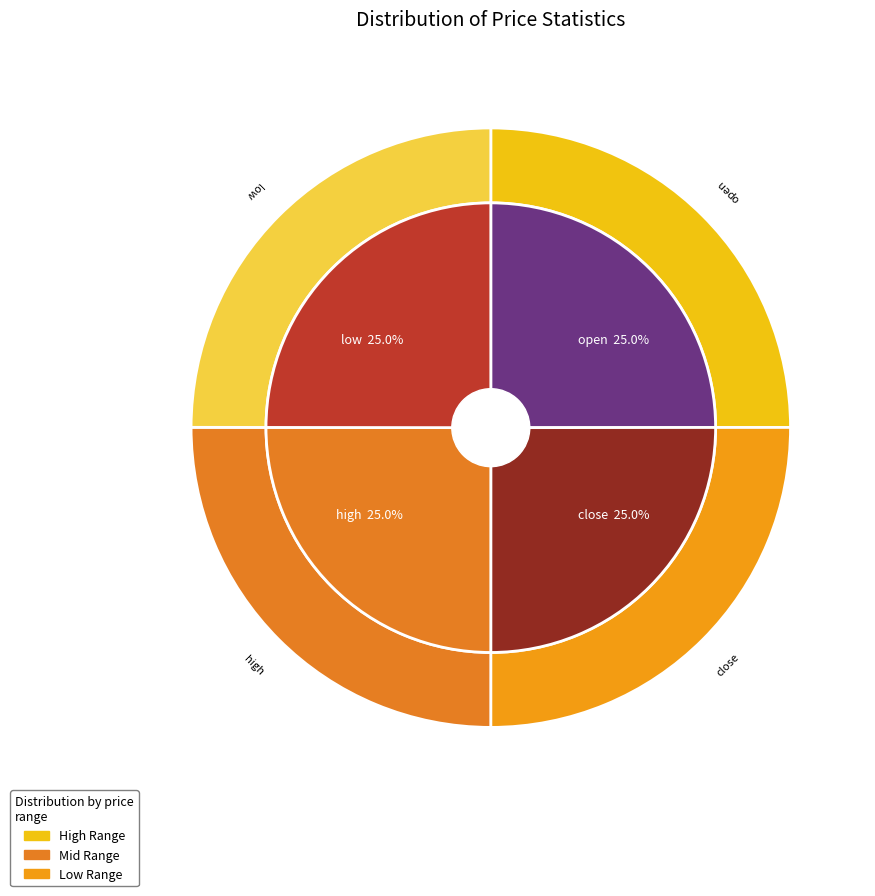

Is 26 the majority of the pie?

No